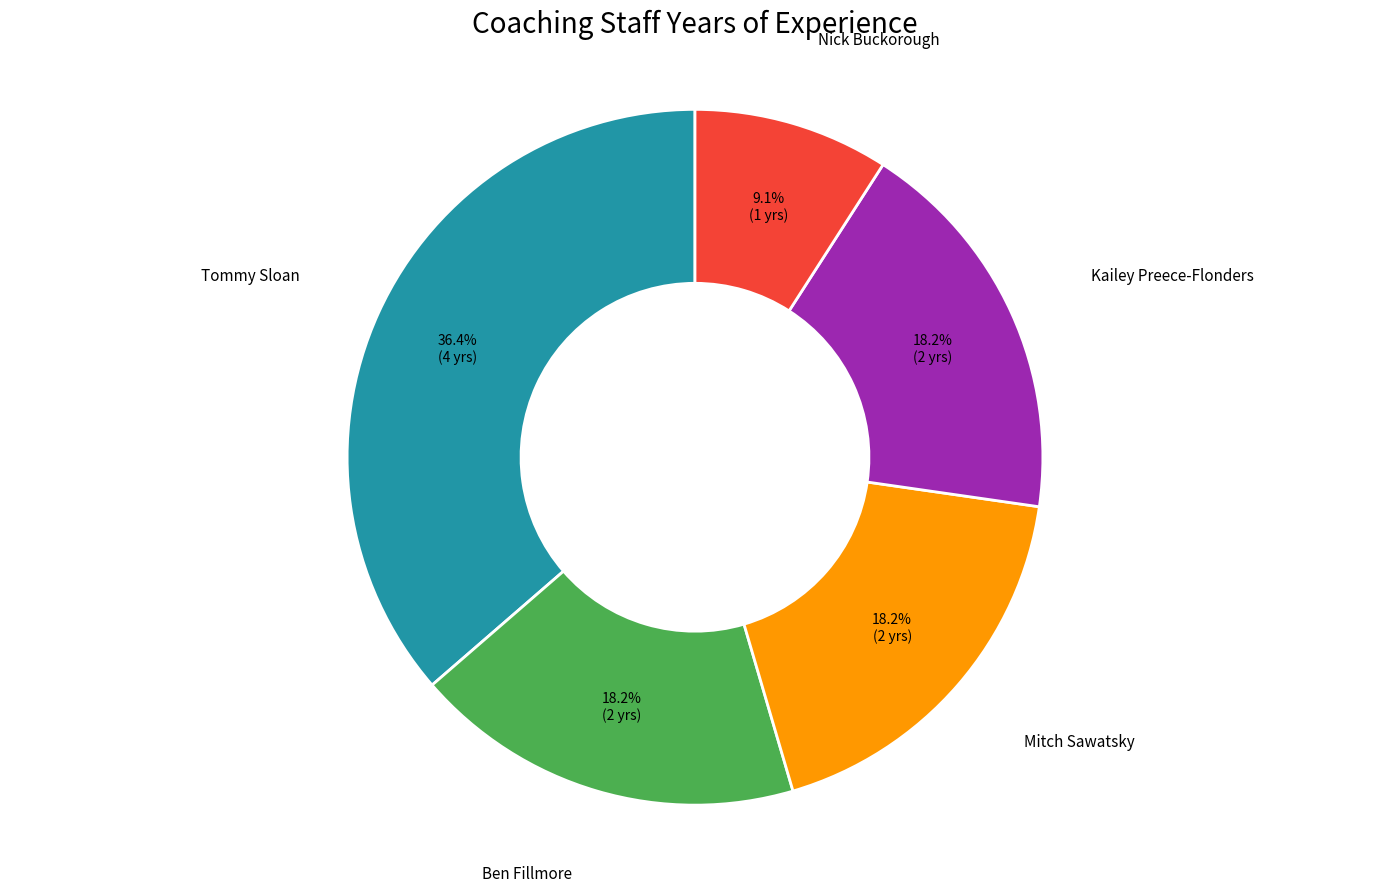

Does any single category account for the majority?

No